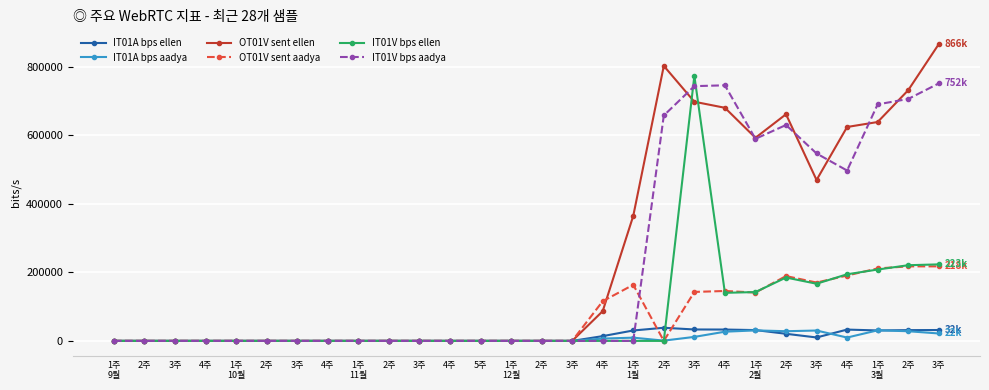

In IT01V bps ellen, how many points are higher than both neighbors (excluding endpoints)?

2